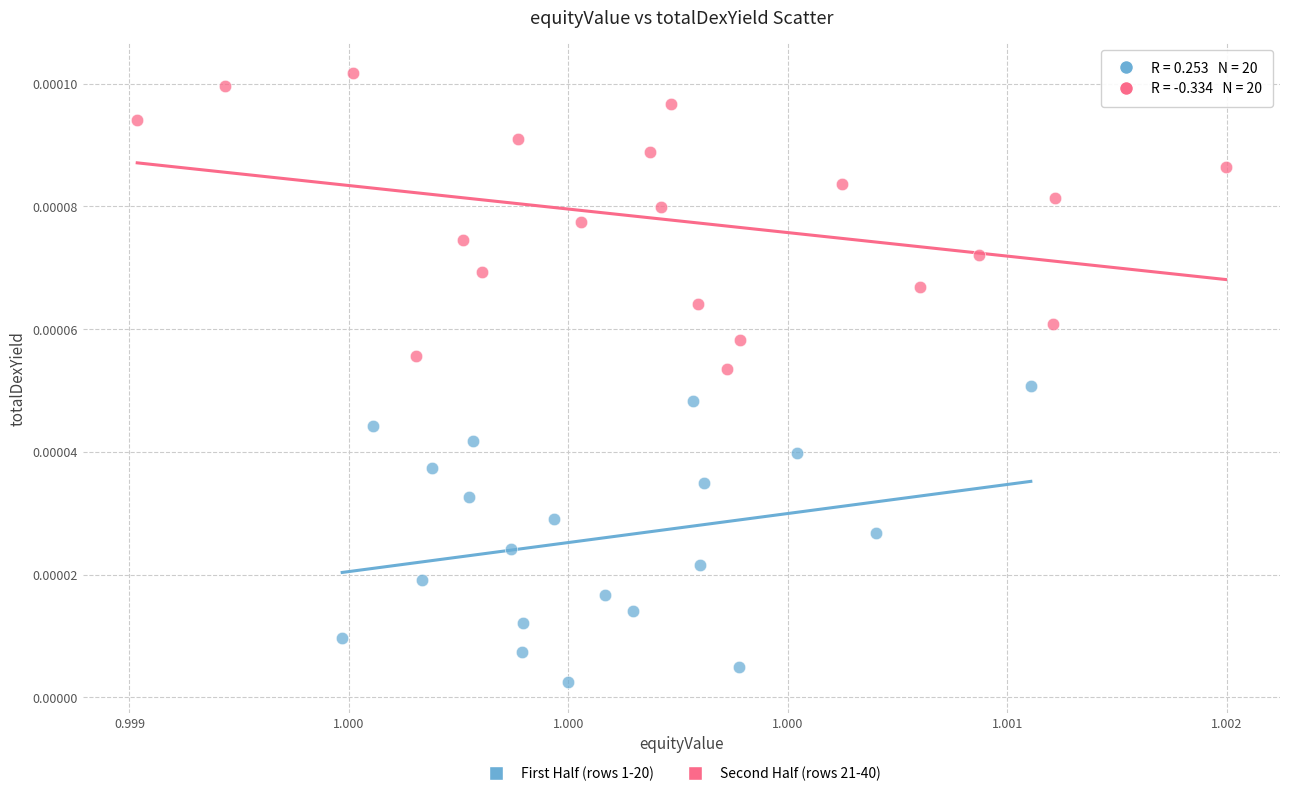

Which series reaches the maximum Y coordinate?

Second Half (rows 21-40)